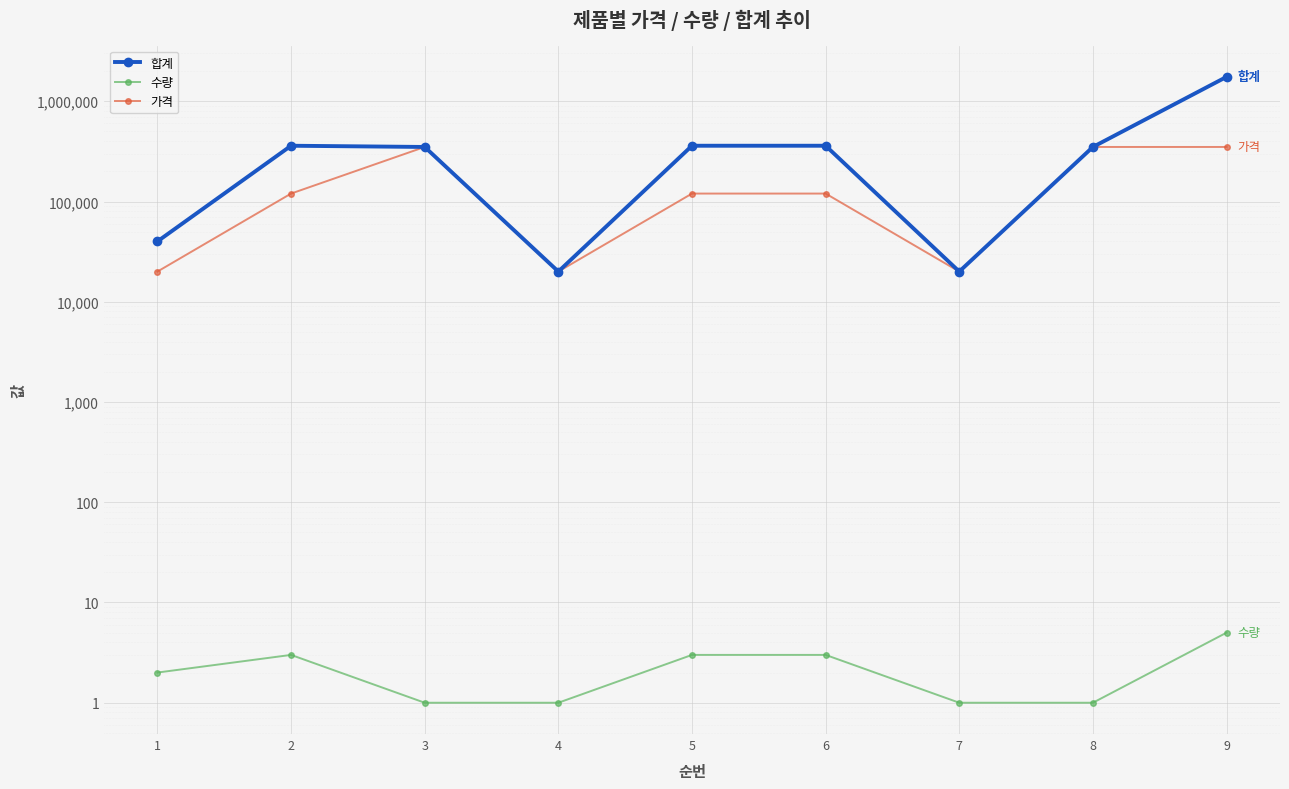

At 5, list the series in order from smallest to largest.

수량, 가격, 합계